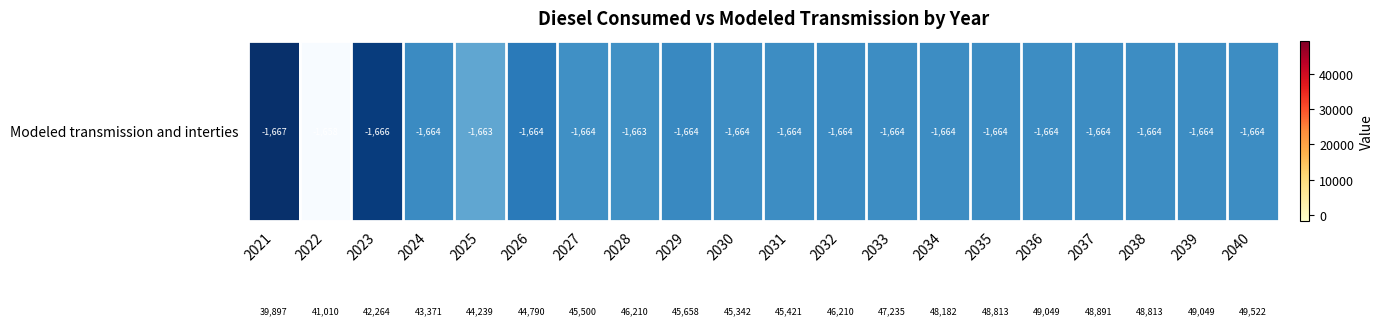

What is the greatest value displayed?

49522